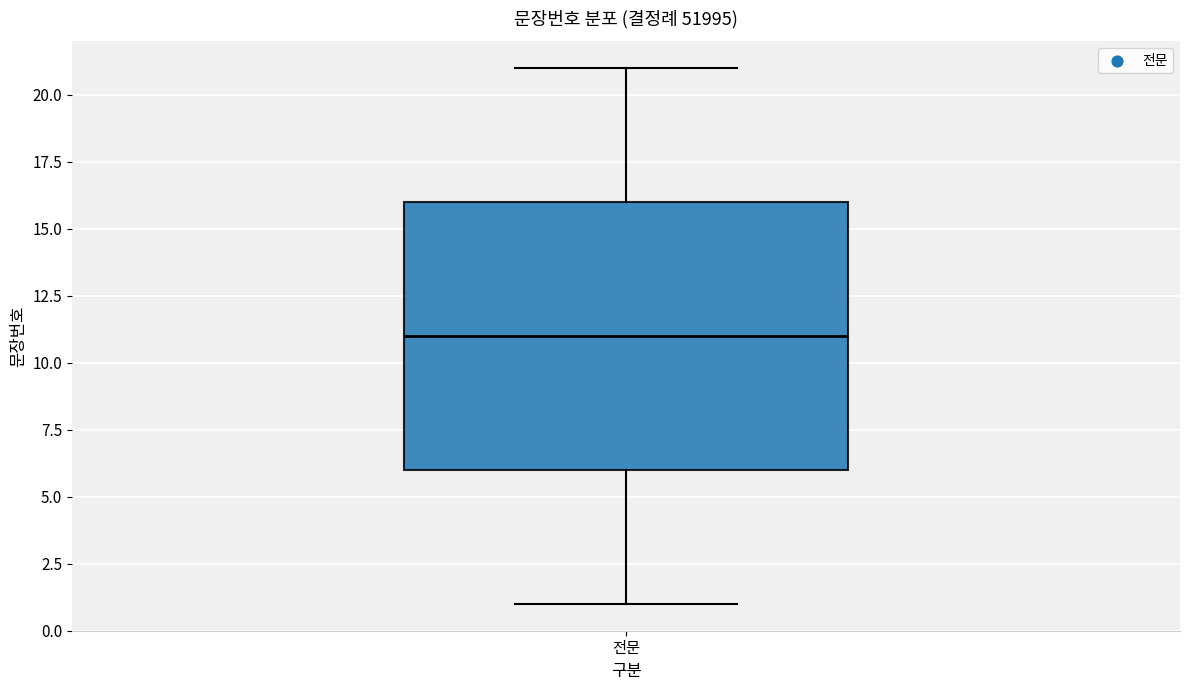

Where does the median line of the box for 전문 sit on the y-axis? The values are not printed on the chart, so give them approximately, as read against the axis.

11